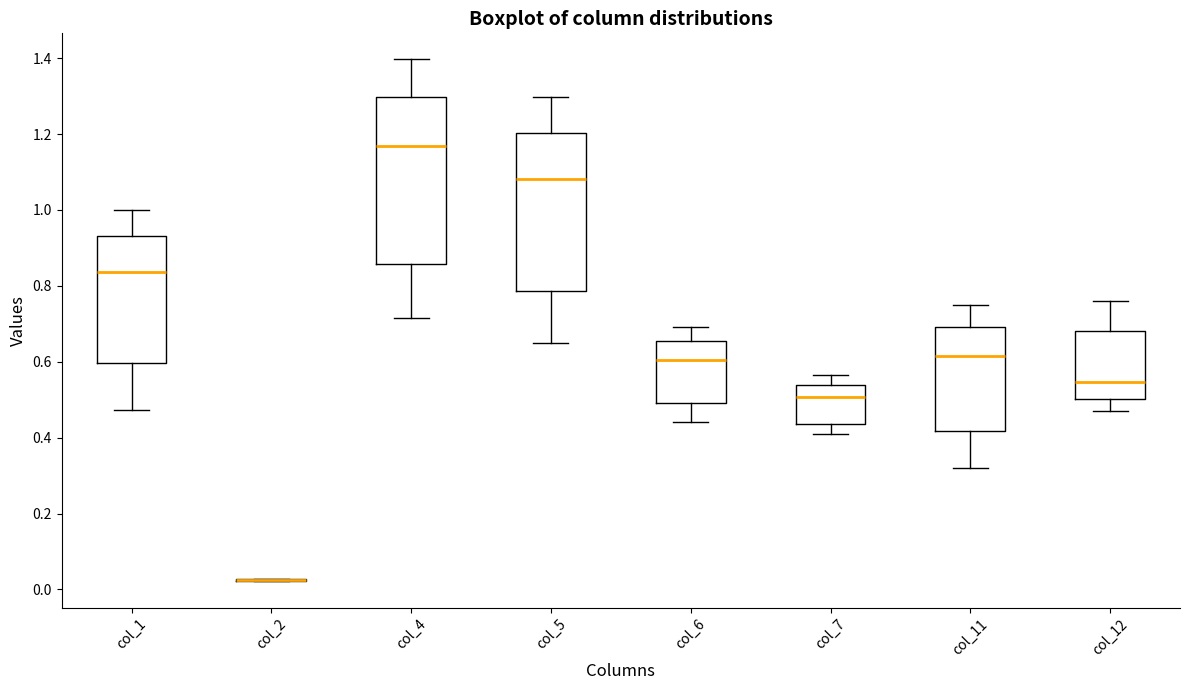

Which box is the tallest, from its lower edge to its upper edge?

col_4